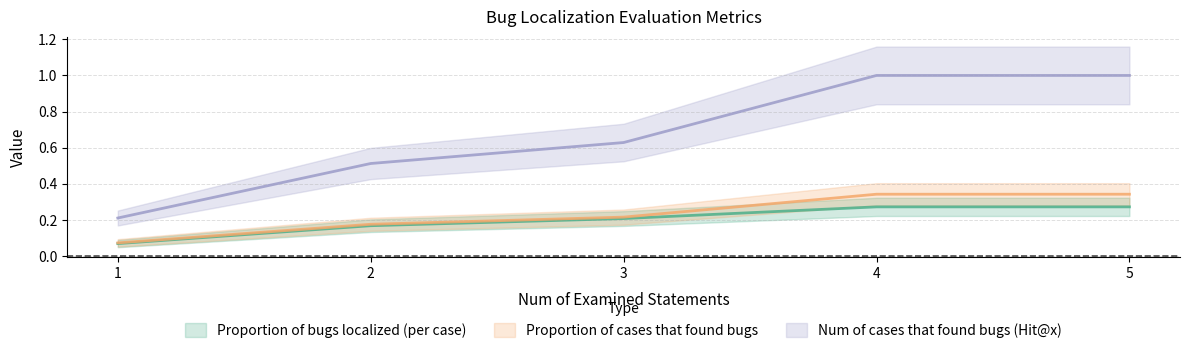

Is it true that Num of cases that found bugs (Hit@x) equals 1.3 at 4?

False